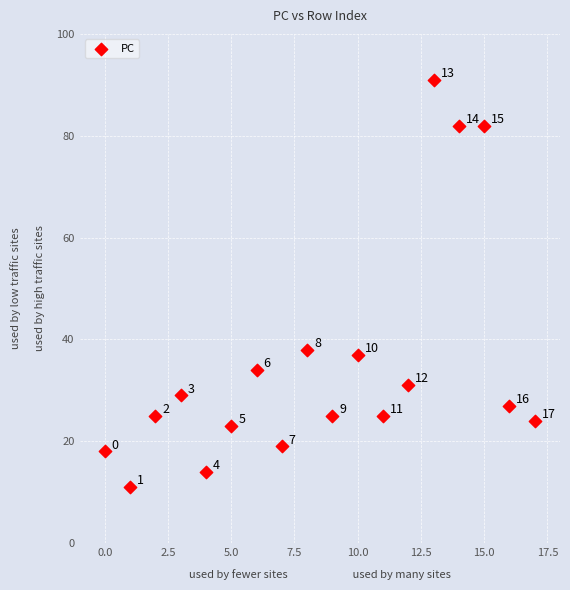

What is the range of Y values (max minus min)?

80